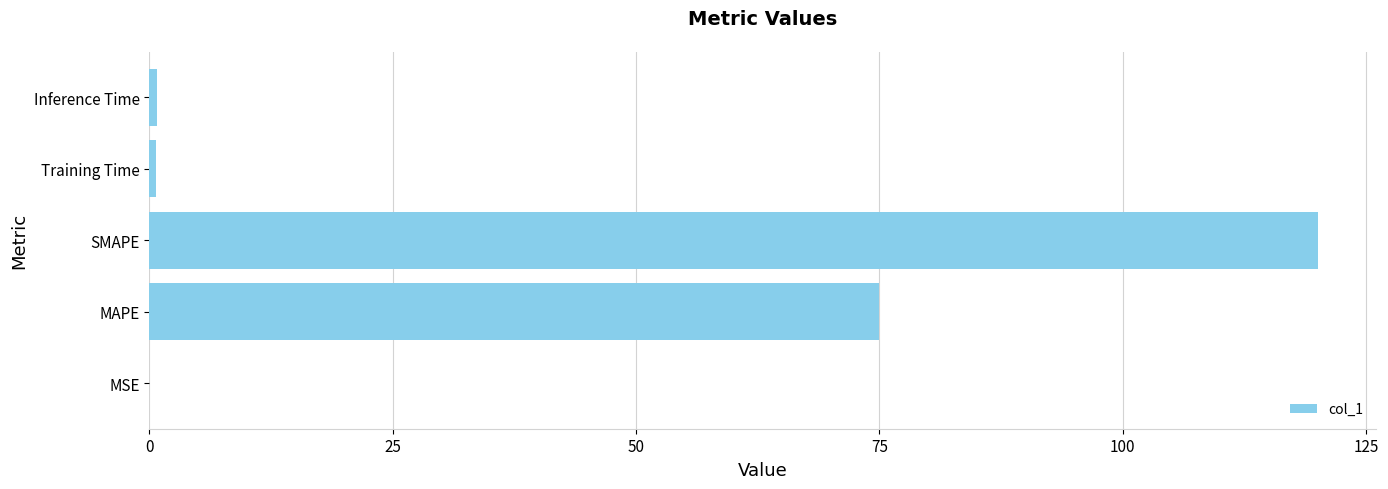

What is the sum of all values?

196.5